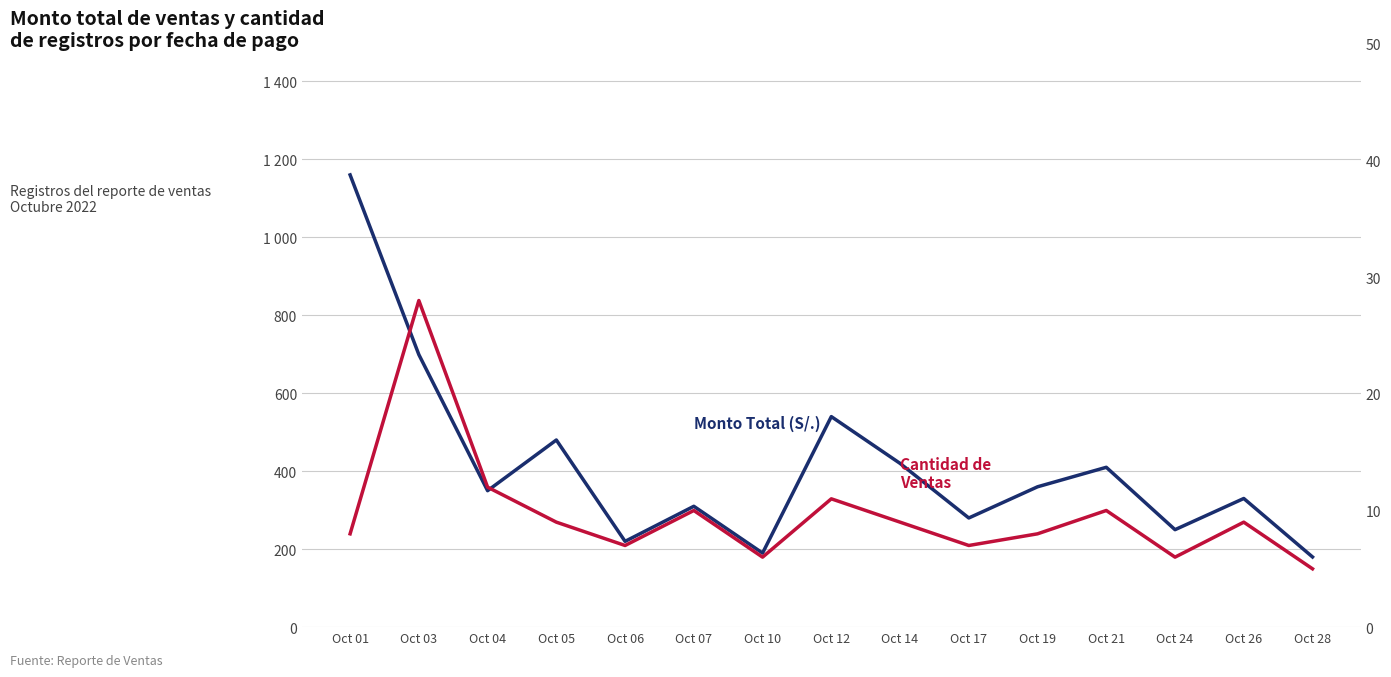

Where is the first local maximum for Monto Total (S/.)?

Oct 05